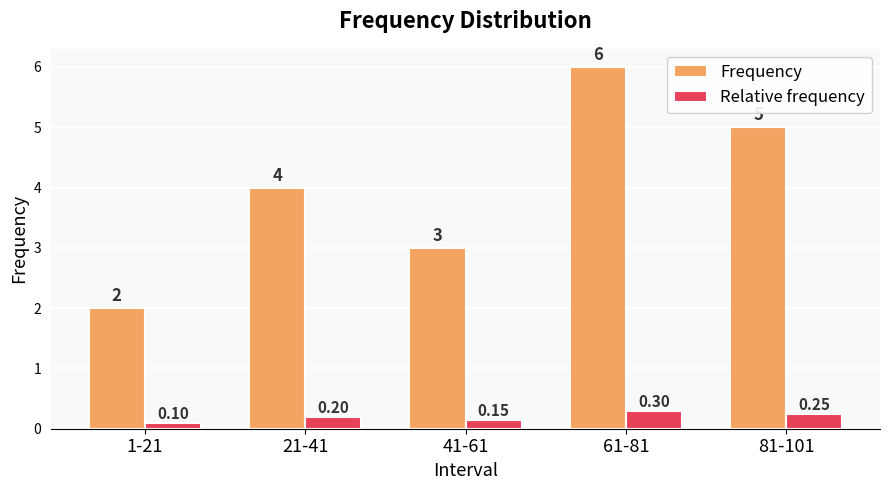

At how many categories does at least one series exceed 1?

5